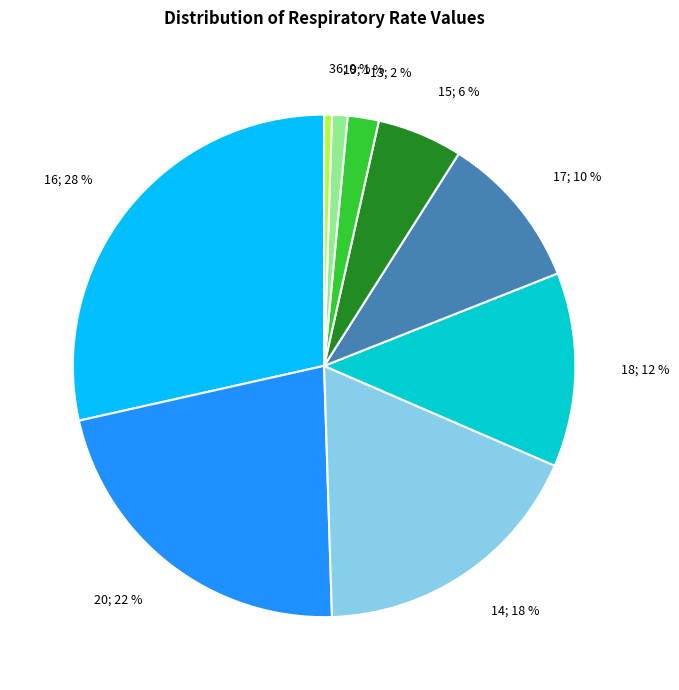

Between 36 and 15, which is larger?

15